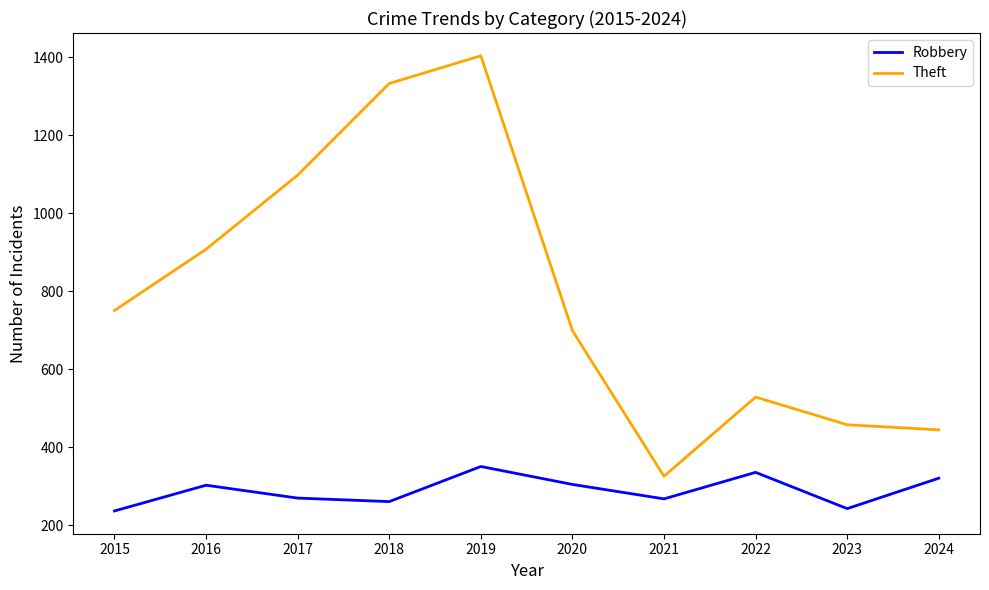

What are all the series names shown in the legend?

Robbery, Theft